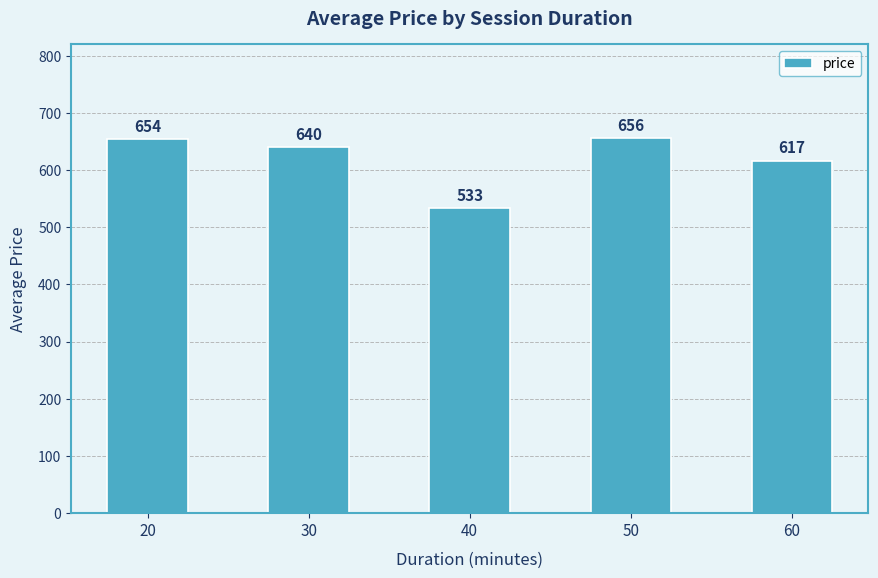

Between 40 and 50, which is larger?

50